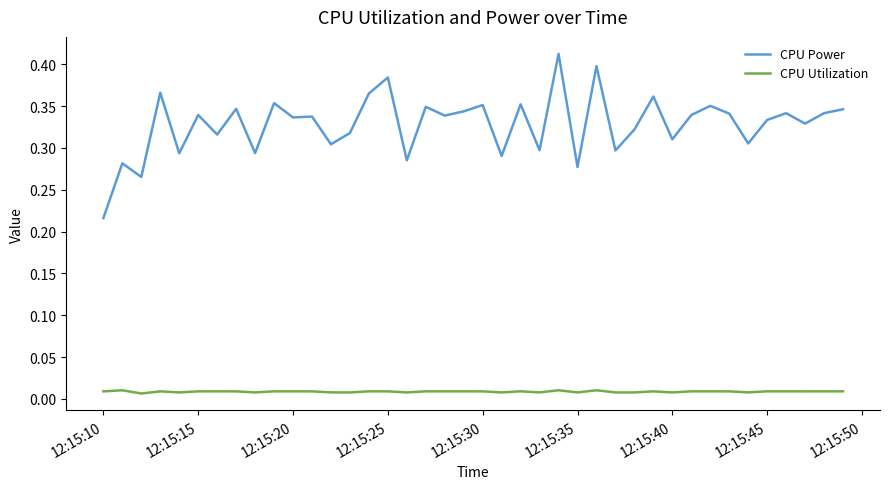

Rank the series by their average value, from highest to lowest.

CPU Power, CPU Utilization